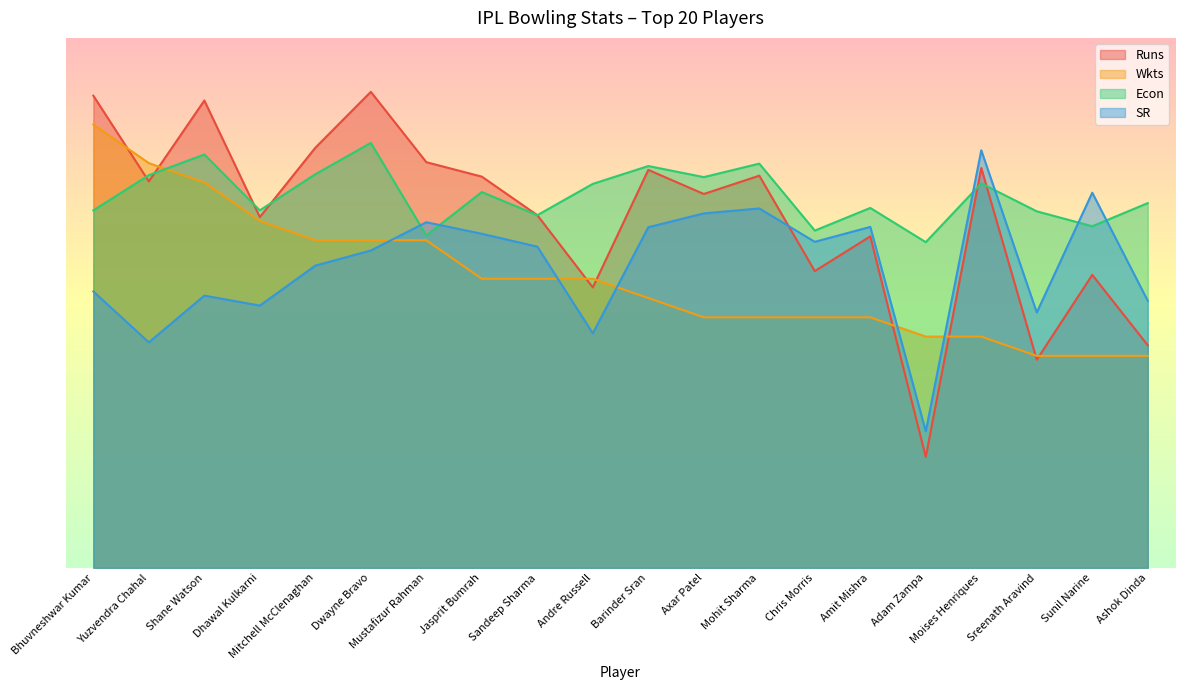

What is the value of the Runs point at the 5th from the left?

436.0